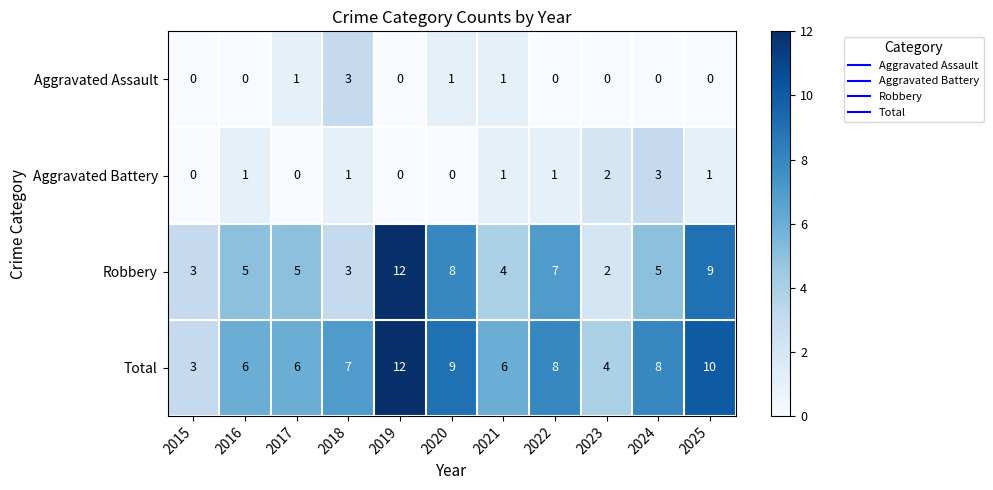

How many data points in Aggravated Battery are less than 1?

4